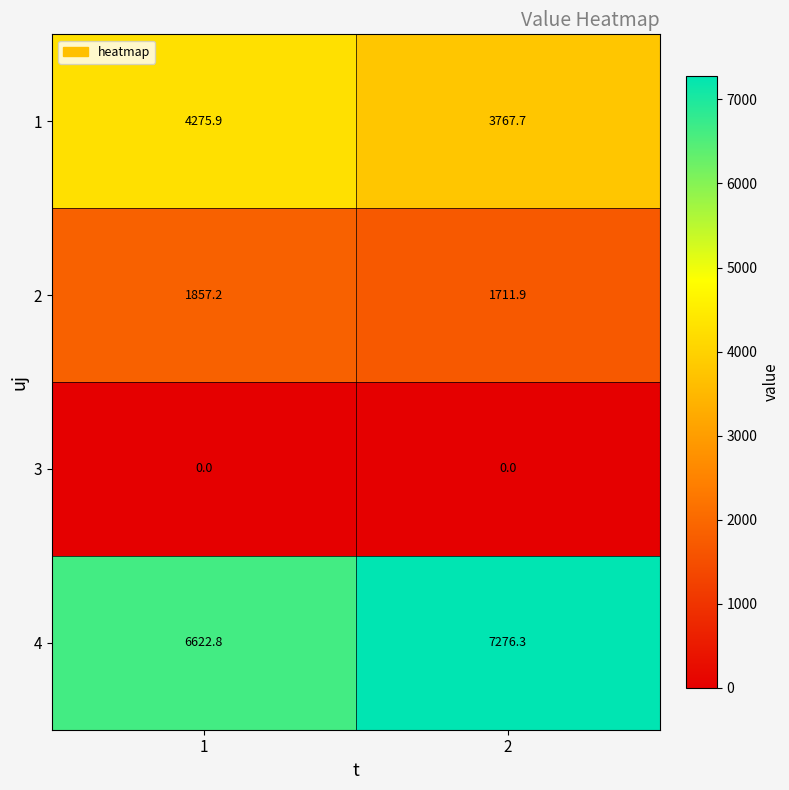

At 2, list the series in order from smallest to largest.

3, 2, 1, 4